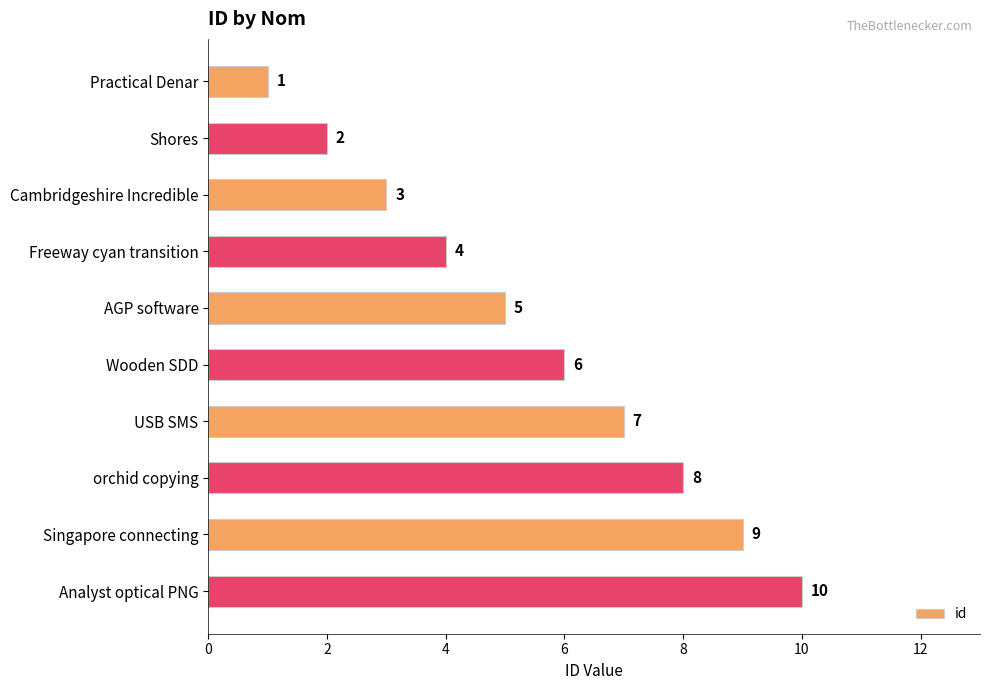

What is the sum of all values?

55